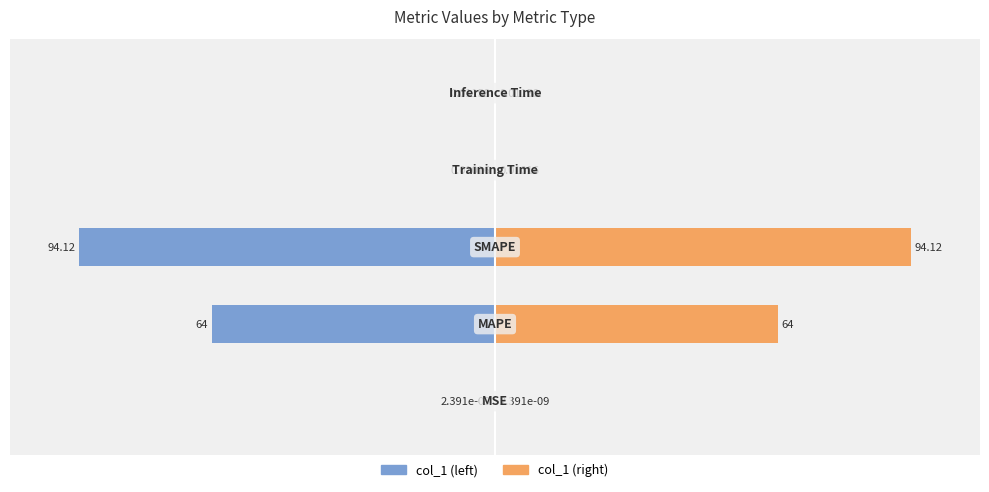

Rank the series at 3 from highest to lowest value.

col_1 (right), col_1 (left)